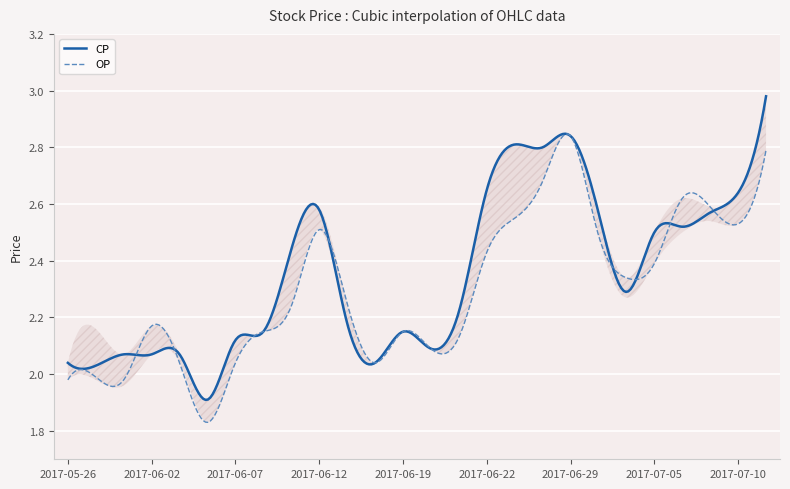

How many series are shown in this chart?

4